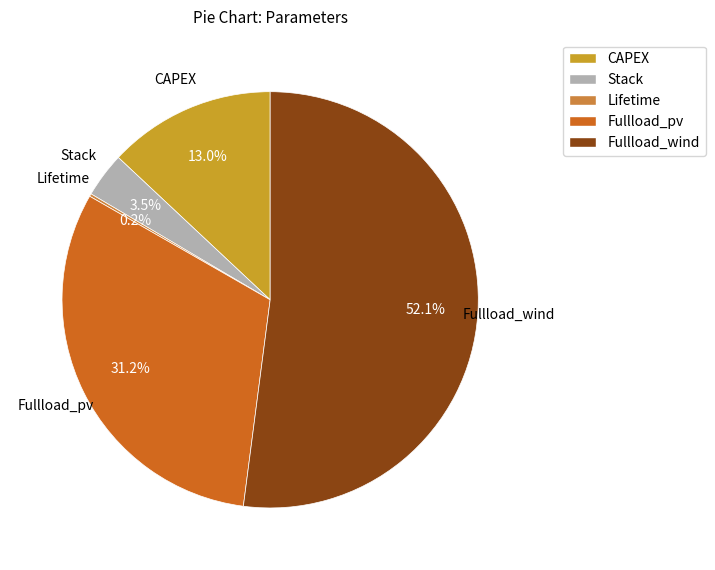

The CAPEX slice represents 1% of the pie. True or false?

False